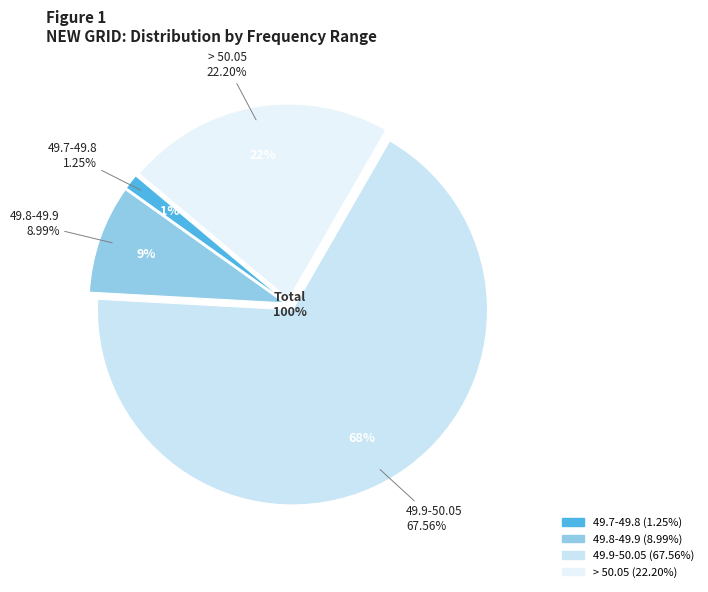

What portion of the pie excludes <49.2?

100.0%